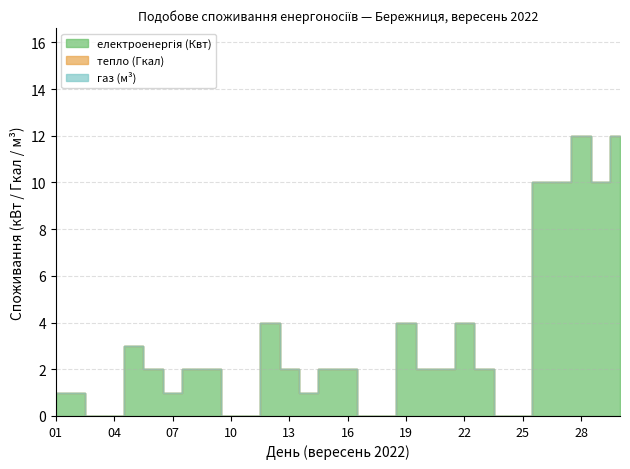

Rank the series at 03 from highest to lowest value.

електроенергія (Квт), тепло (Гкал), газ (м³)